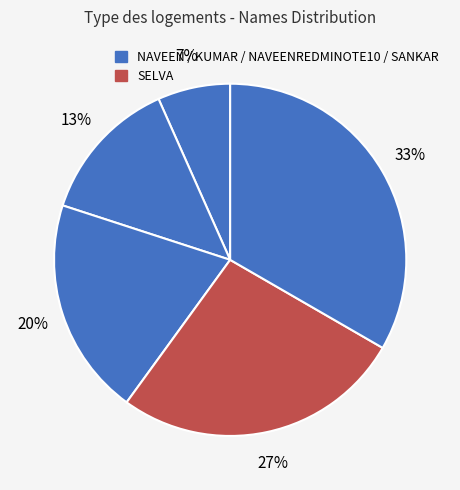

How many slices are in this pie chart?

5